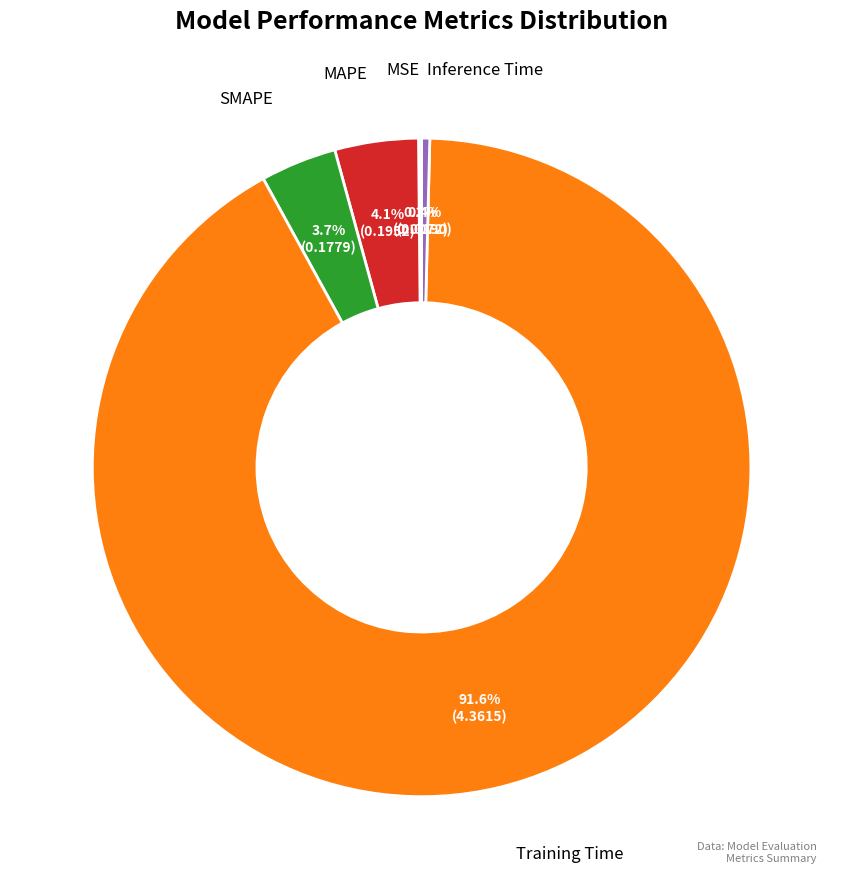

To the nearest percent, what is the combined percentage of Inference Time and SMAPE?

4%